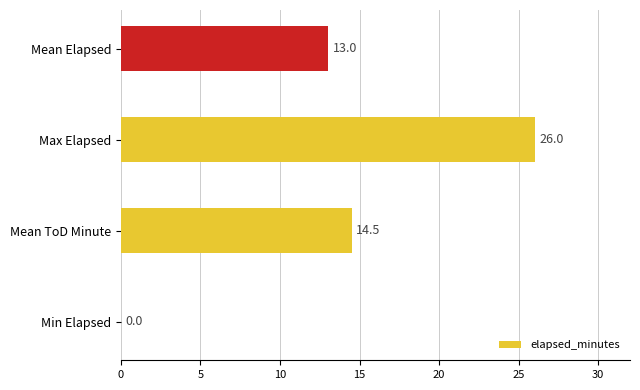

What is the greatest value displayed?

26.0